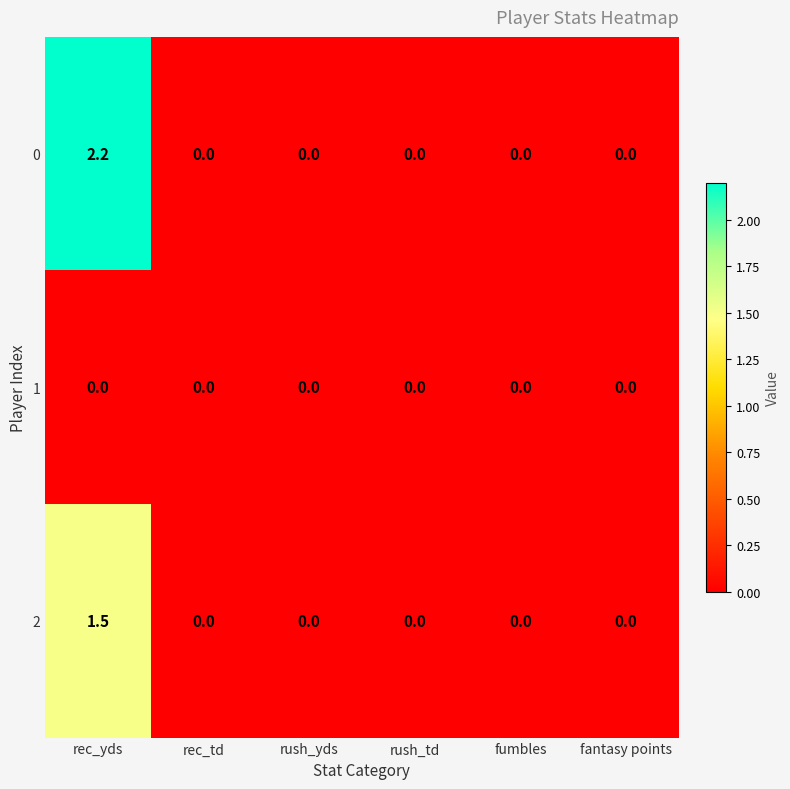

At which label does 0 reach its peak?

rec_yds